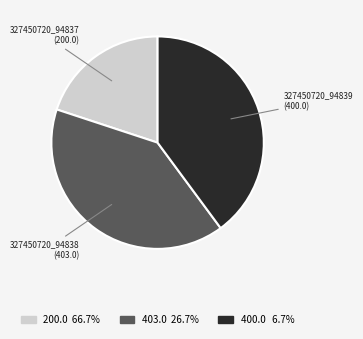

How many slices are in this pie chart?

3